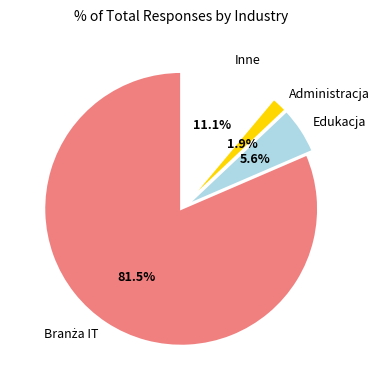

Is there a majority slice in this chart?

Yes